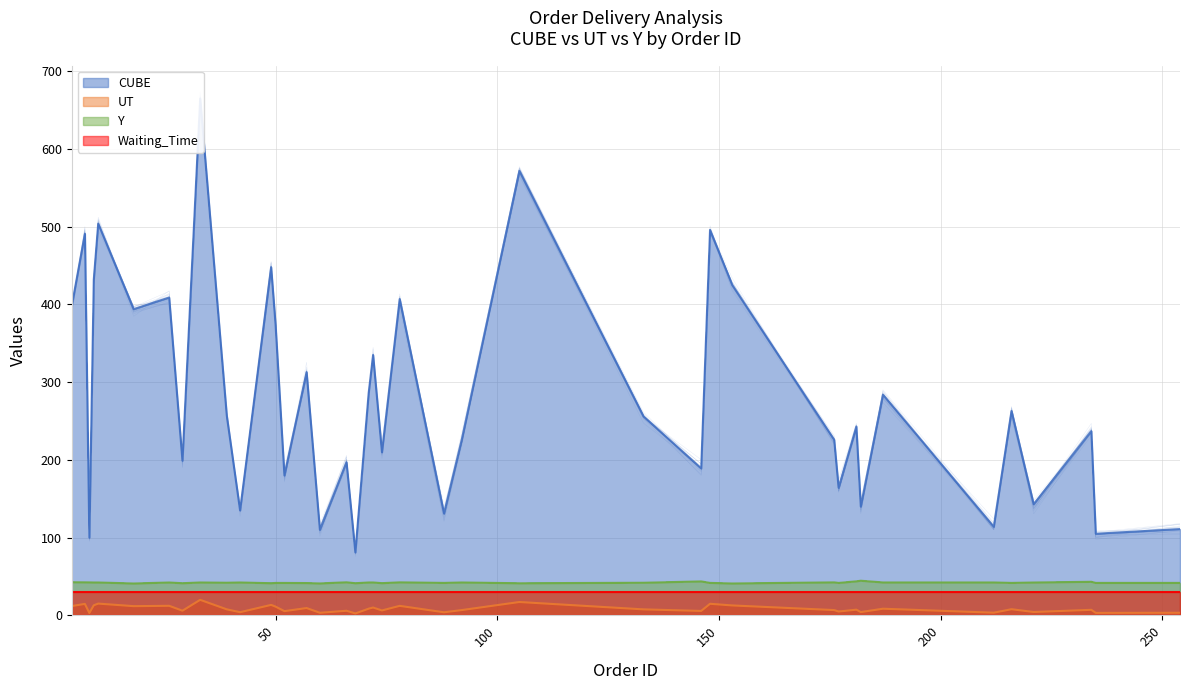

What is the minimum value shown in the chart?

2.4